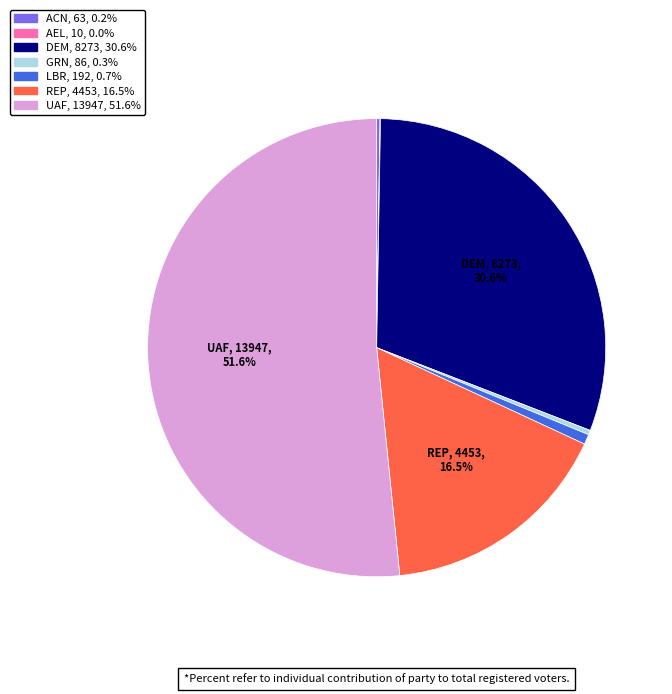

Is UAF the majority of the pie?

Yes